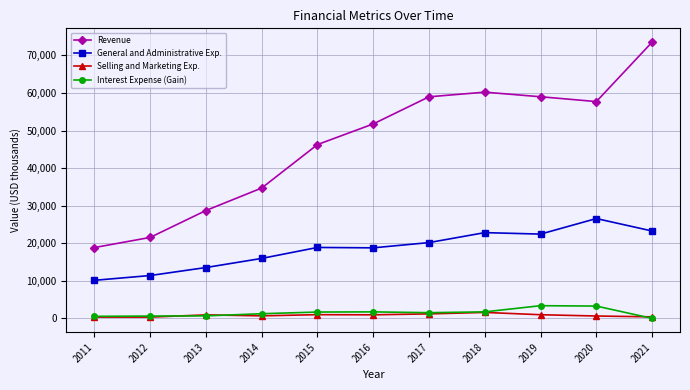

List the series in order of their peak value, highest first.

Revenue, General and Administrative Exp., Interest Expense (Gain), Selling and Marketing Exp.